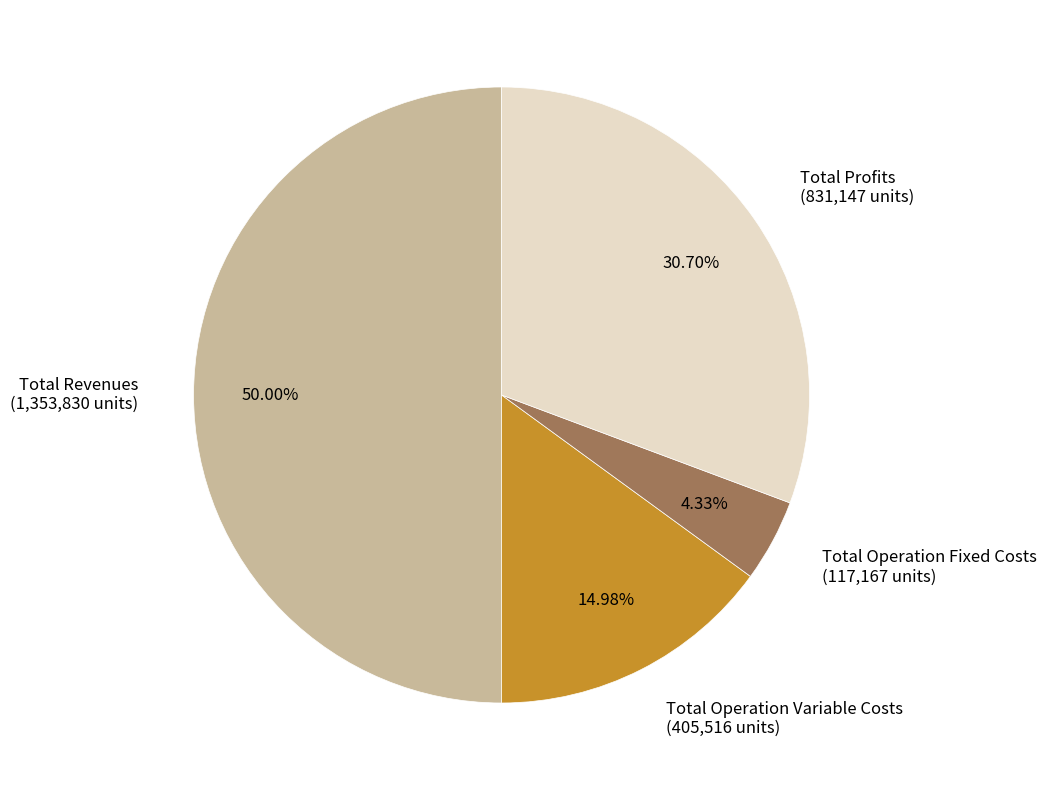

Rank the categories by value from highest to lowest.

Total Revenues (1,353,830 units), Total Profits (831,147 units), Total Operation Variable Costs (405,516 units), Total Operation Fixed Costs (117,167 units)